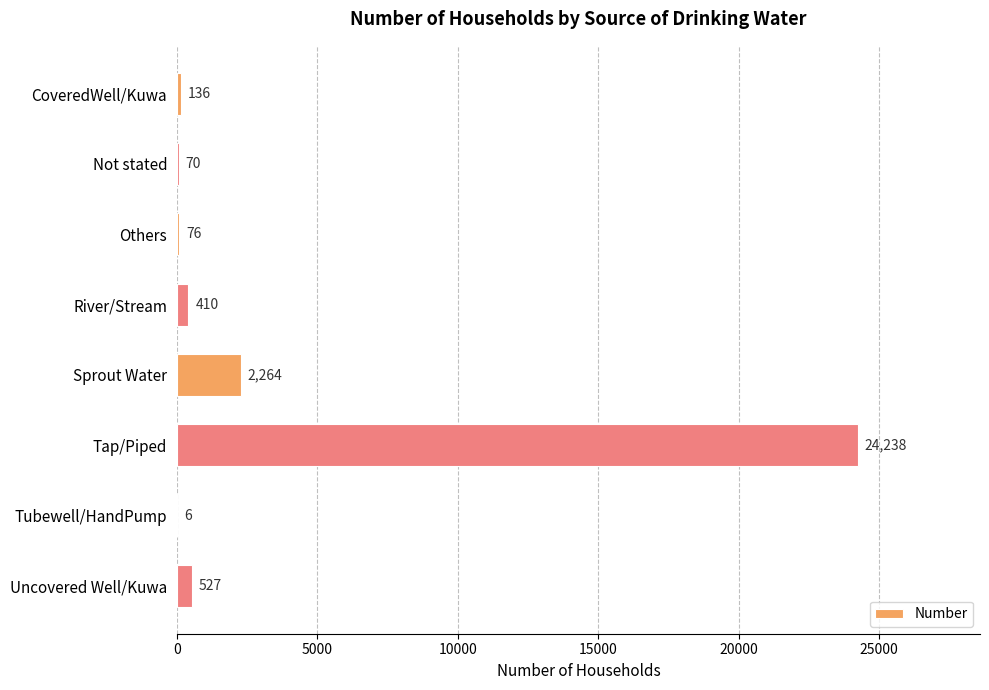

Which has a higher value, Others or Sprout Water?

Sprout Water